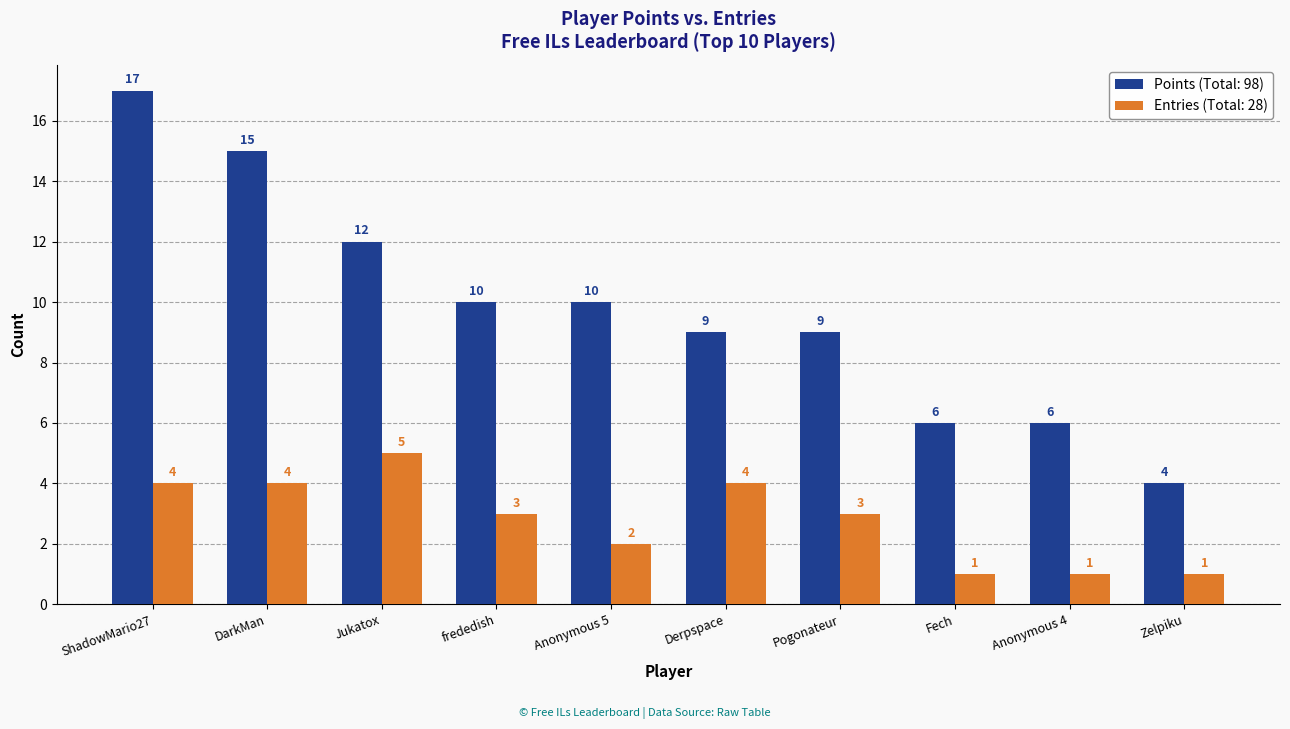

Count the number of data series in this chart.

2